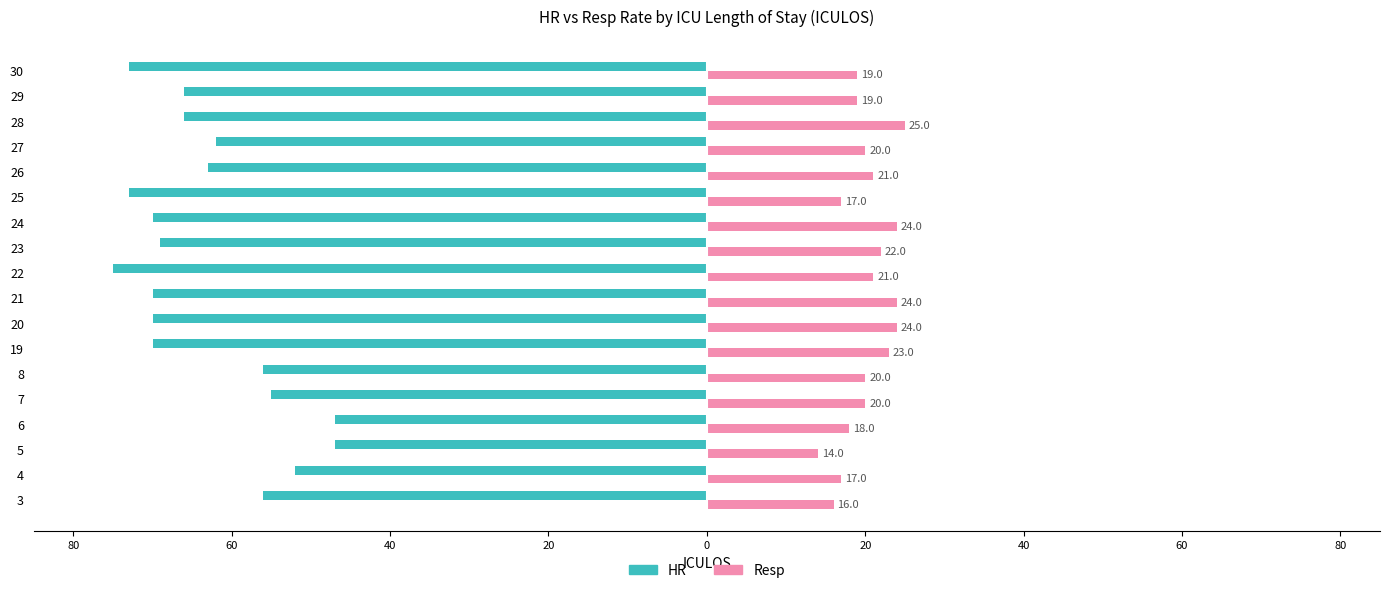

What is the difference between the second highest and second lowest values in the Resp series?

8